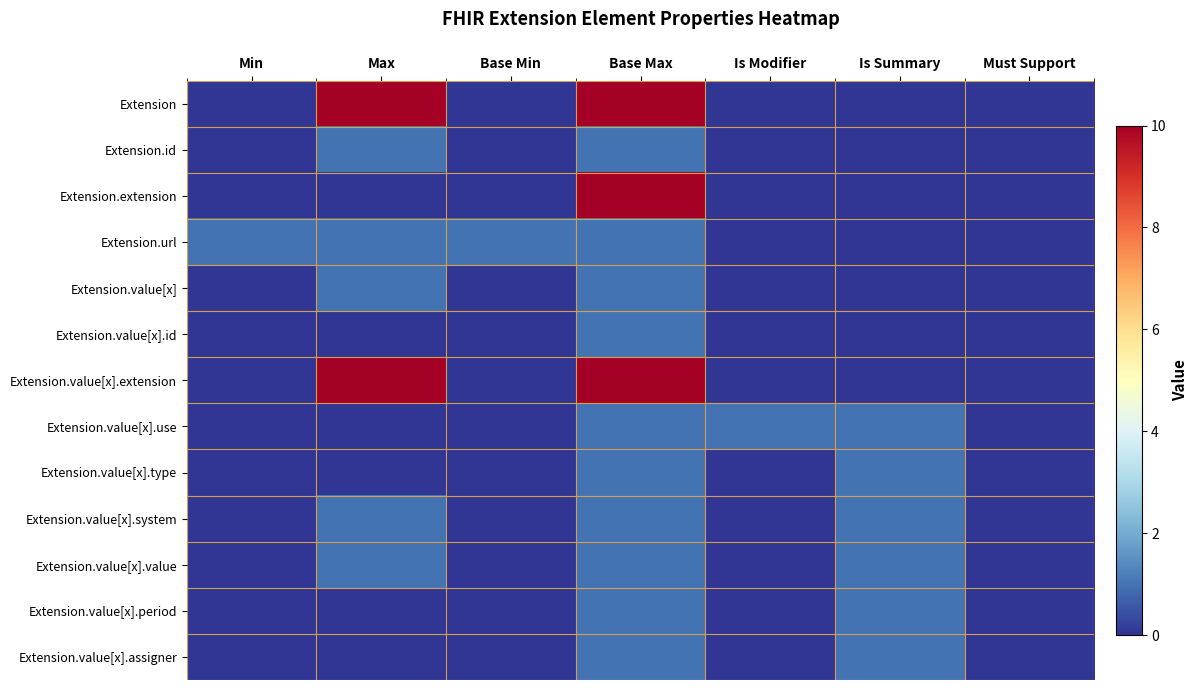

Reading left to right, extract all data points from this chart.

Extension: Min=0	Max=10	Base Min=0	Base Max=10	Is Modifier=0	Is Summary=0	Must Support=0
Extension.id: Min=0	Max=1	Base Min=0	Base Max=1	Is Modifier=0	Is Summary=0	Must Support=0
Extension.extension: Min=0	Max=0	Base Min=0	Base Max=10	Is Modifier=0	Is Summary=0	Must Support=0
Extension.url: Min=1	Max=1	Base Min=1	Base Max=1	Is Modifier=0	Is Summary=0	Must Support=0
Extension.value[x]: Min=0	Max=1	Base Min=0	Base Max=1	Is Modifier=0	Is Summary=0	Must Support=0
Extension.value[x].id: Min=0	Max=0	Base Min=0	Base Max=1	Is Modifier=0	Is Summary=0	Must Support=0
Extension.value[x].extension: Min=0	Max=10	Base Min=0	Base Max=10	Is Modifier=0	Is Summary=0	Must Support=0
Extension.value[x].use: Min=0	Max=0	Base Min=0	Base Max=1	Is Modifier=1	Is Summary=1	Must Support=0
Extension.value[x].type: Min=0	Max=0	Base Min=0	Base Max=1	Is Modifier=0	Is Summary=1	Must Support=0
Extension.value[x].system: Min=0	Max=1	Base Min=0	Base Max=1	Is Modifier=0	Is Summary=1	Must Support=0
Extension.value[x].value: Min=0	Max=1	Base Min=0	Base Max=1	Is Modifier=0	Is Summary=1	Must Support=0
Extension.value[x].period: Min=0	Max=0	Base Min=0	Base Max=1	Is Modifier=0	Is Summary=1	Must Support=0
Extension.value[x].assigner: Min=0	Max=0	Base Min=0	Base Max=1	Is Modifier=0	Is Summary=1	Must Support=0